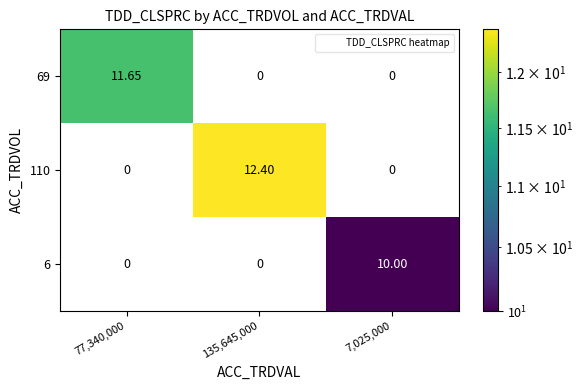

What is the difference between the highest and lowest values at 7,025,000?

10.0